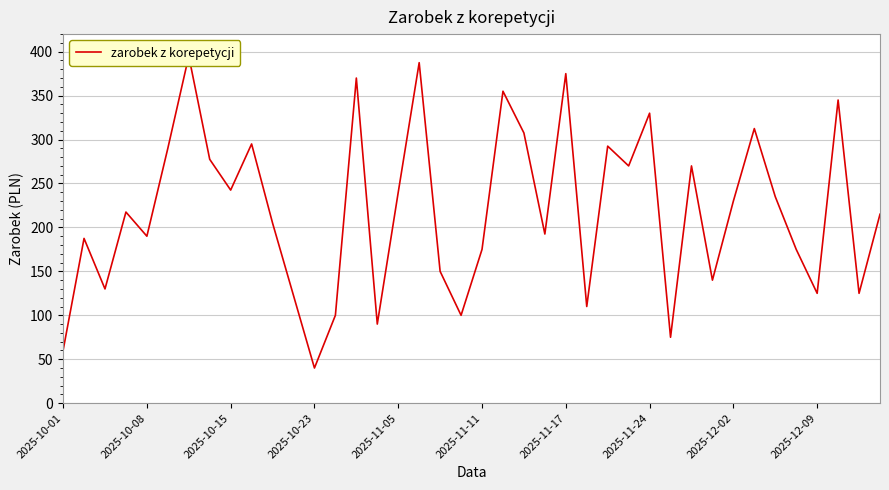

What is the change in value from 16 to 18?

-90.0